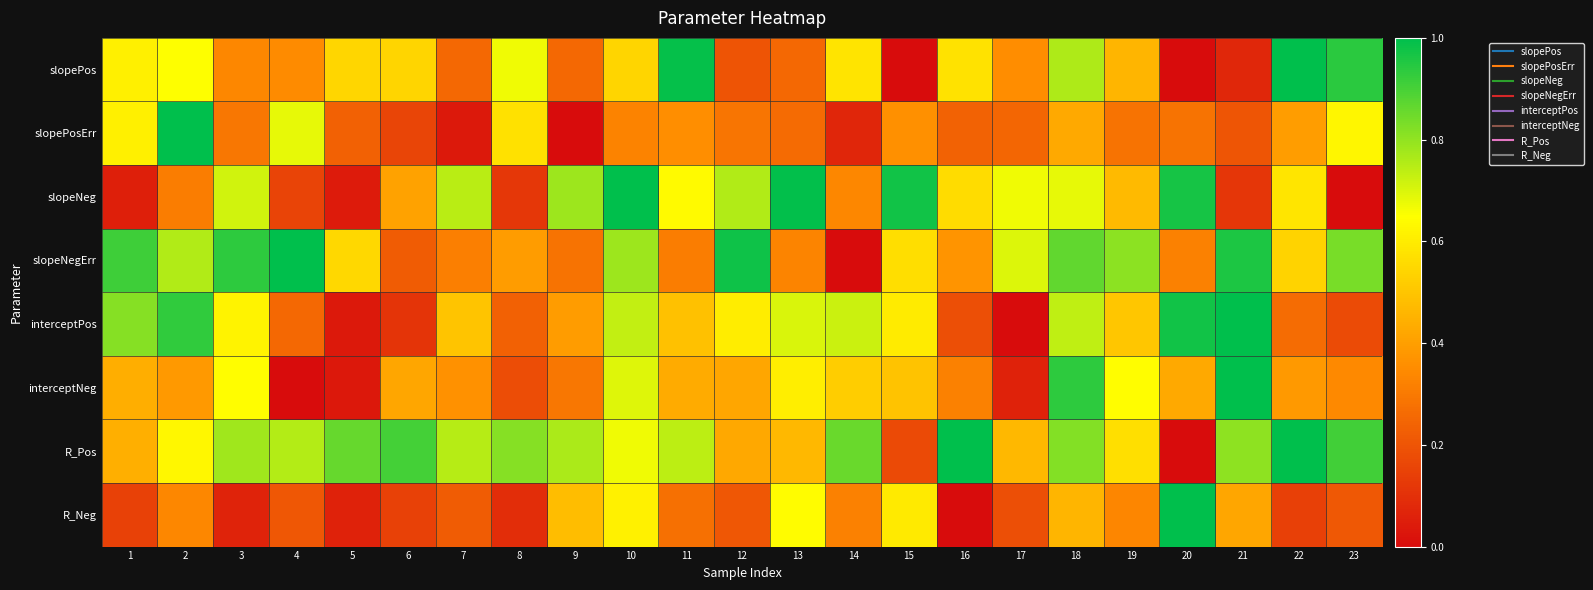

Reading right to left, extract all data points from this chart.

slopePos: 23=0.9	22=1.0	21=0.1	20=0.0	19=0.5	18=0.8	17=0.4	16=0.6	15=0.0	14=0.6	13=0.3	12=0.2	11=1.0	10=0.5	9=0.3	8=0.7	7=0.3	6=0.5	5=0.5	4=0.4	3=0.3	2=0.6	1=0.6
slopePosErr: 23=0.6	22=0.4	21=0.2	20=0.3	19=0.3	18=0.4	17=0.2	16=0.2	15=0.4	14=0.1	13=0.3	12=0.3	11=0.4	10=0.3	9=0.0	8=0.6	7=0.0	6=0.2	5=0.2	4=0.7	3=0.3	2=1.0	1=0.6
slopeNeg: 23=0.0	22=0.6	21=0.1	20=1.0	19=0.5	18=0.7	17=0.7	16=0.6	15=1.0	14=0.3	13=1.0	12=0.8	11=0.6	10=1.0	9=0.8	8=0.1	7=0.7	6=0.4	5=0.0	4=0.2	3=0.7	2=0.3	1=0.1
slopeNegErr: 23=0.8	22=0.5	21=1.0	20=0.3	19=0.8	18=0.9	17=0.7	16=0.4	15=0.6	14=0.0	13=0.3	12=1.0	11=0.3	10=0.8	9=0.3	8=0.4	7=0.3	6=0.2	5=0.5	4=1.0	3=0.9	2=0.8	1=0.9
interceptPos: 23=0.2	22=0.3	21=1.0	20=1.0	19=0.5	18=0.7	17=0.0	16=0.2	15=0.6	14=0.7	13=0.7	12=0.6	11=0.5	10=0.7	9=0.4	8=0.2	7=0.5	6=0.1	5=0.0	4=0.3	3=0.6	2=0.9	1=0.8
interceptNeg: 23=0.3	22=0.4	21=1.0	20=0.4	19=0.6	18=0.9	17=0.1	16=0.3	15=0.5	14=0.5	13=0.6	12=0.4	11=0.4	10=0.7	9=0.3	8=0.2	7=0.4	6=0.4	5=0.0	4=0.0	3=0.6	2=0.4	1=0.4
R_Pos: 23=0.9	22=1.0	21=0.8	20=0.0	19=0.6	18=0.8	17=0.5	16=1.0	15=0.2	14=0.9	13=0.5	12=0.4	11=0.7	10=0.7	9=0.8	8=0.8	7=0.7	6=0.9	5=0.9	4=0.8	3=0.8	2=0.6	1=0.4
R_Neg: 23=0.2	22=0.1	21=0.4	20=1.0	19=0.3	18=0.5	17=0.2	16=0.0	15=0.6	14=0.3	13=0.6	12=0.2	11=0.3	10=0.6	9=0.5	8=0.1	7=0.2	6=0.1	5=0.1	4=0.2	3=0.1	2=0.3	1=0.1